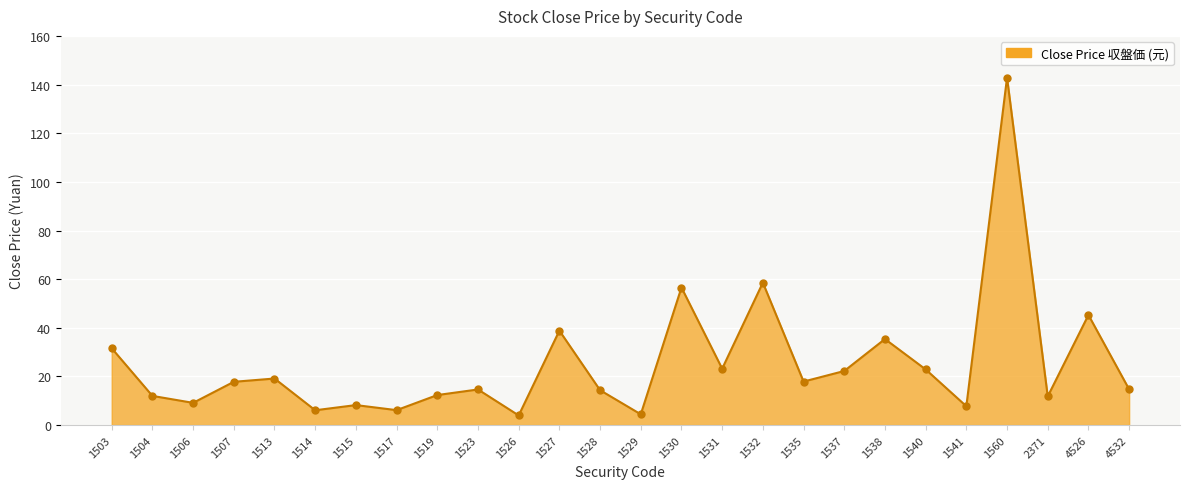

Between 1519 and 1513, which is larger?

1513